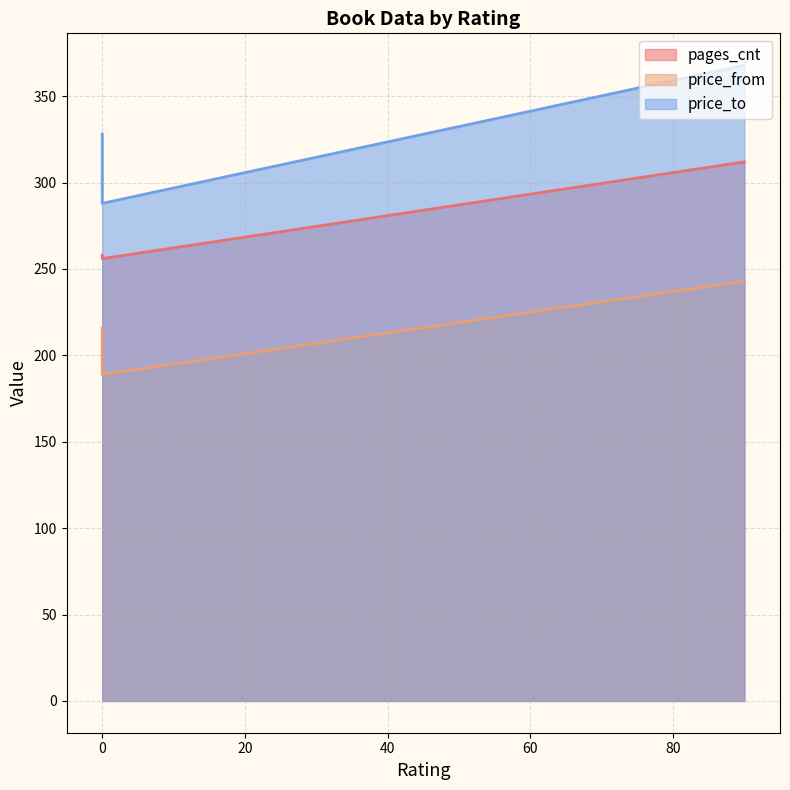

How many data points in price_from are above 216?

1